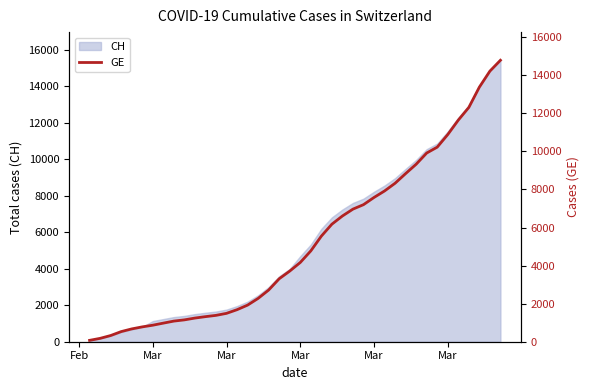

At which category does the chart reach its minimum across all series?

Feb